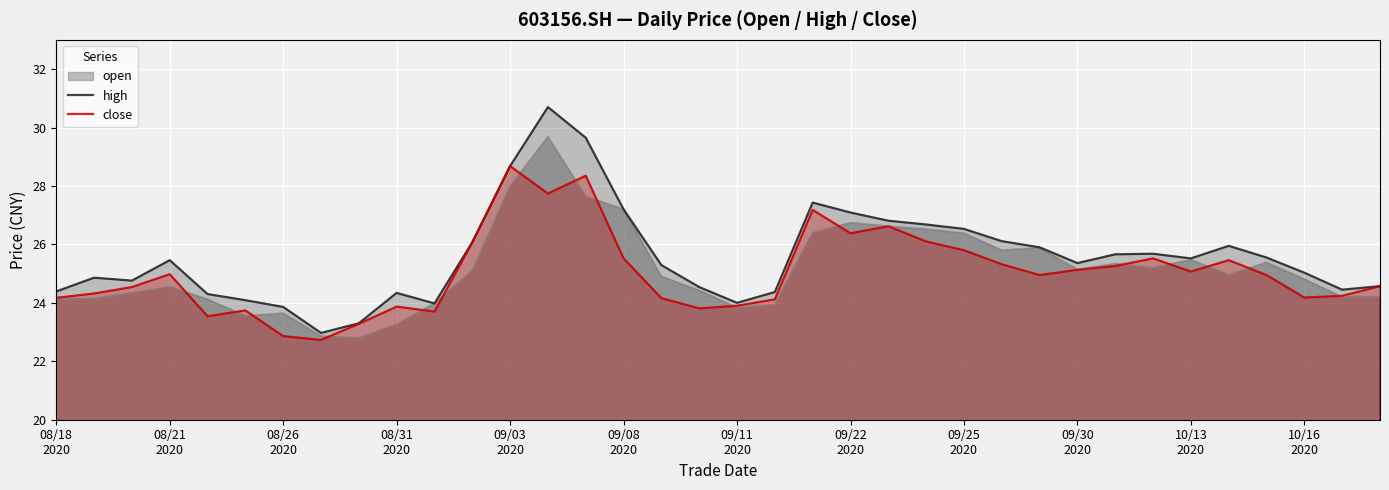

Which series has the widest spread of values?

high